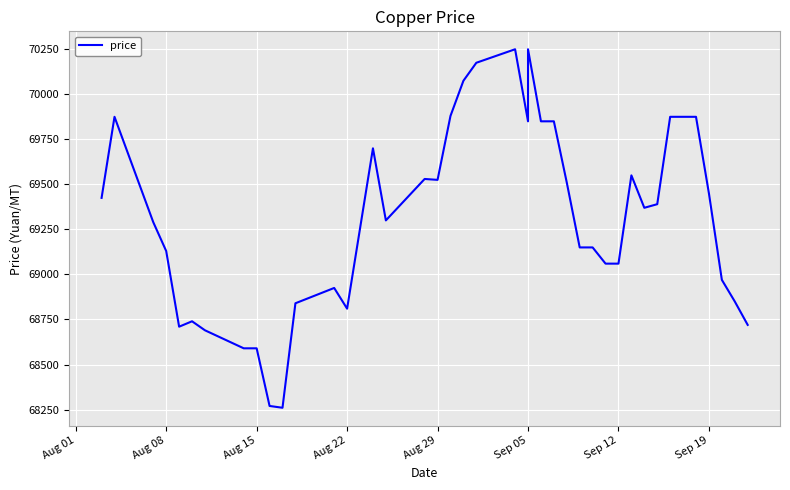

Reading left to right, list all the values displayed in this chart.

69425	69875	69290	69130	68710	68740	68690	68590	68590	68270	68260	68840	68925	68810	69700	69300	69530	69525	69880	70075	70175	70250	69850	70250	69850	69850	69510	69150	69150	69060	69060	69550	69370	69390	69875	69875	69450	68970	68850	68720